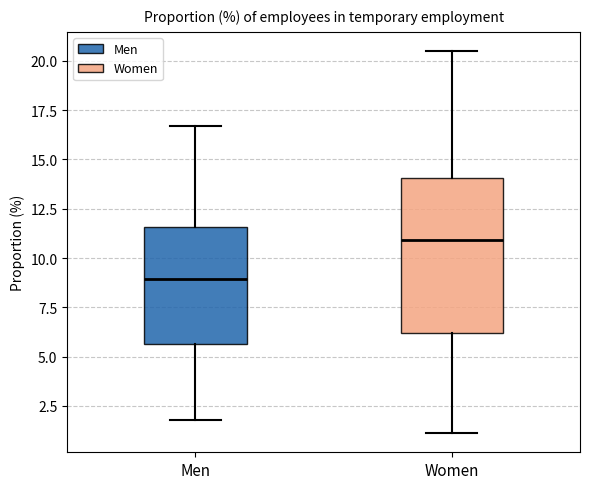

Reading left to right, transcribe this box plot: for each box, give where its median line is, the range the box spans, and where its two whiskers end, as read against the y-axis. The values are not printed on the chart, so give them approximately, as read against the axis.

Men: median 9.0, box 5.5 to 11.5, whiskers 2.0 to 16.5
Women: median 11.0, box 6.0 to 14.0, whiskers 1.0 to 20.5